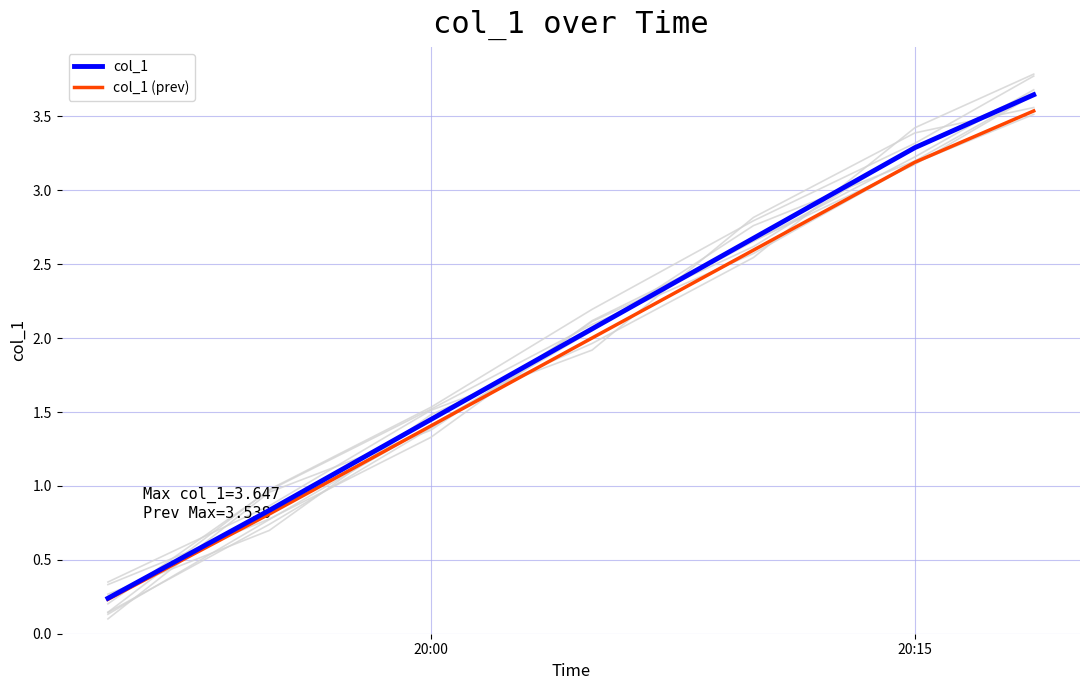

What is the greatest value displayed?

3.6